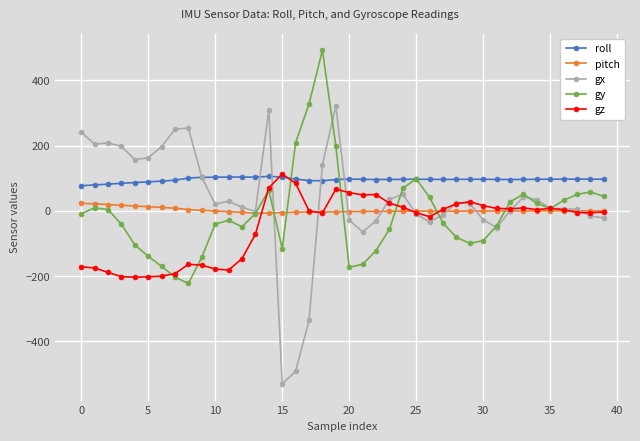

Which series has the largest range (max minus min)?

gx